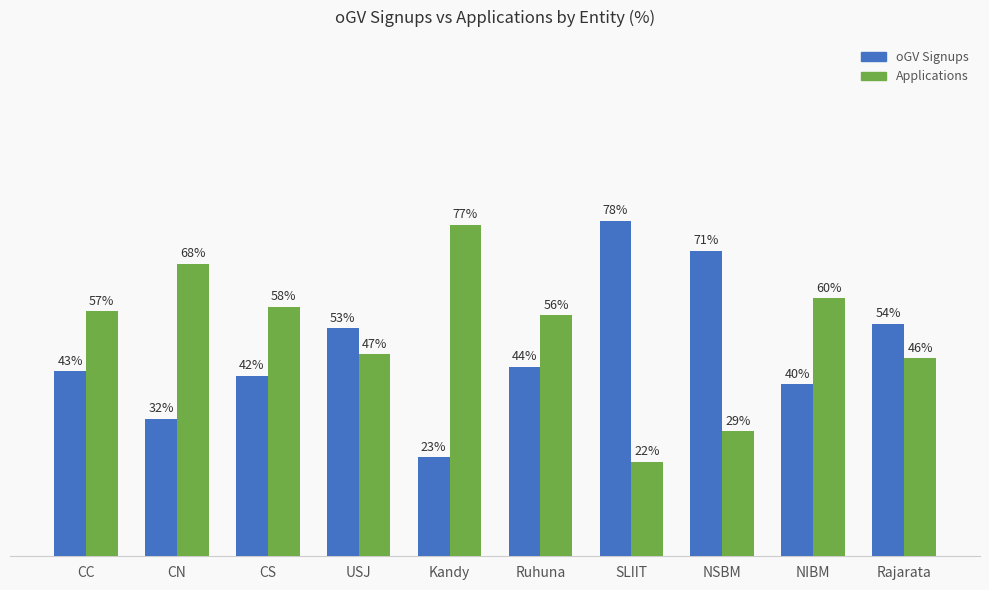

Which series has the largest total across all categories?

Applications